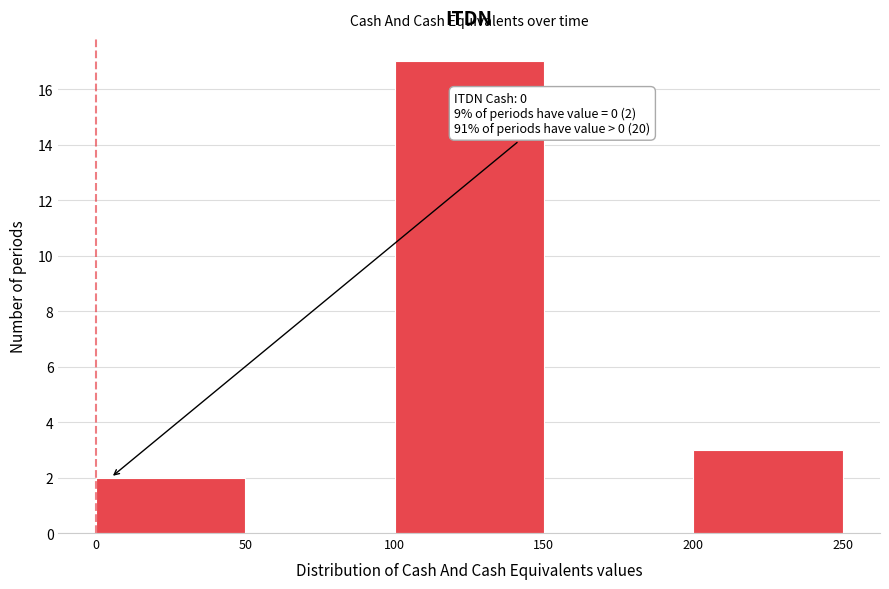

Over which range of the x-axis is the bar tallest?

100 to 150